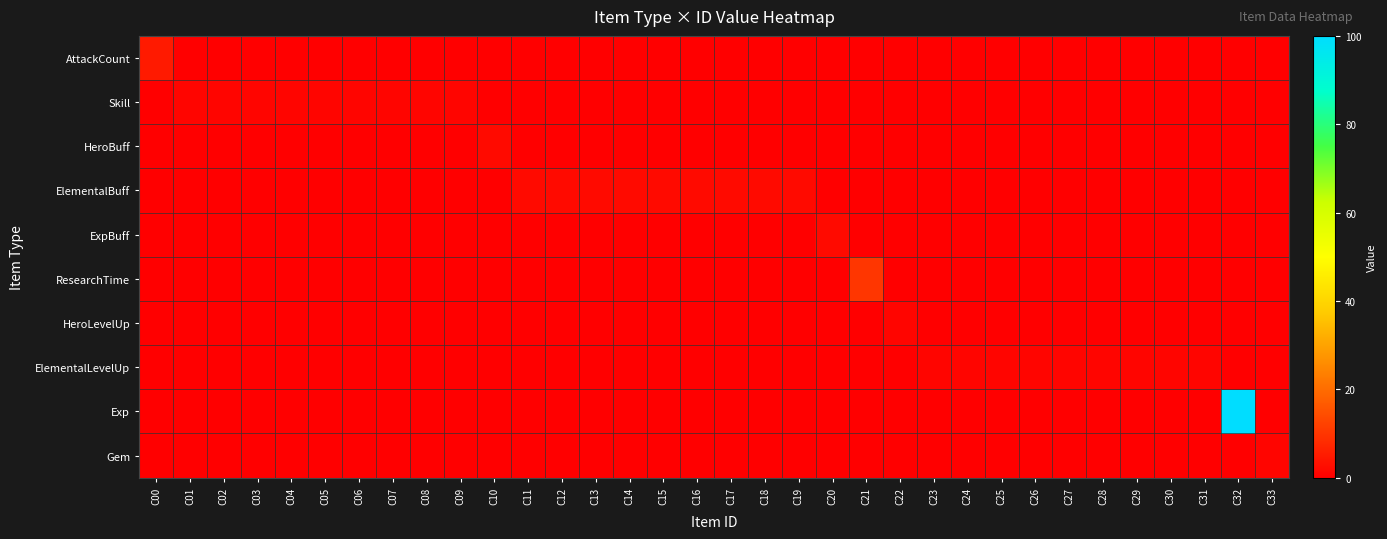

At which category does the chart reach its minimum across all series?

C01